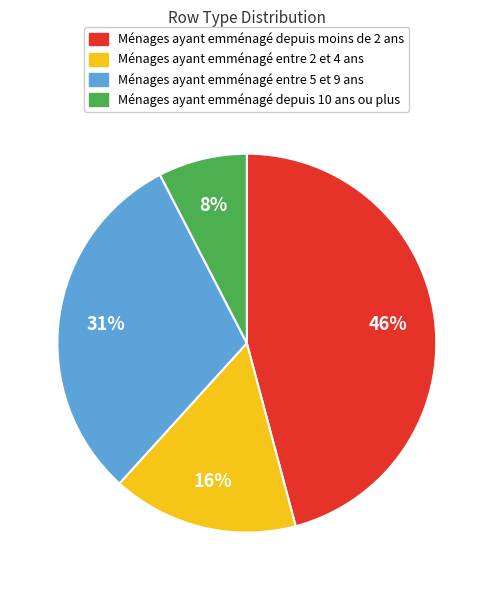

Is there any slice that represents more than half of the pie?

No